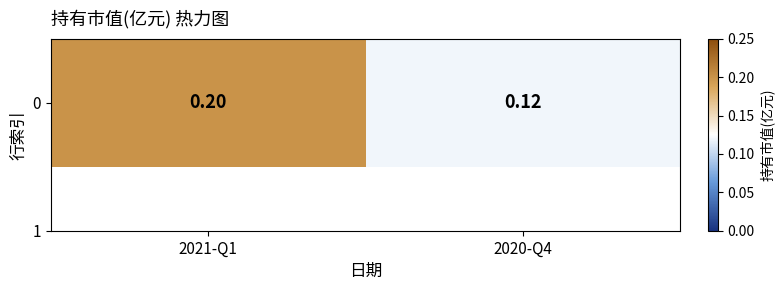

Which has a higher value, 2020-Q4 or 2021-Q1?

2021-Q1